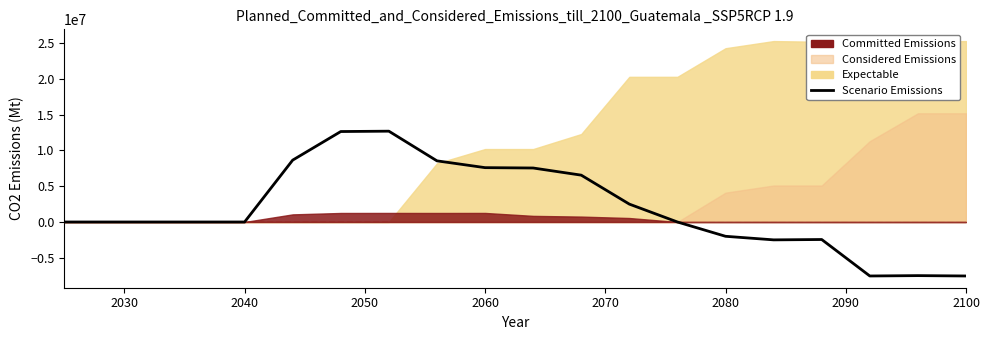

How many points are lower than both their immediate neighbors (excluding endpoints)?

2